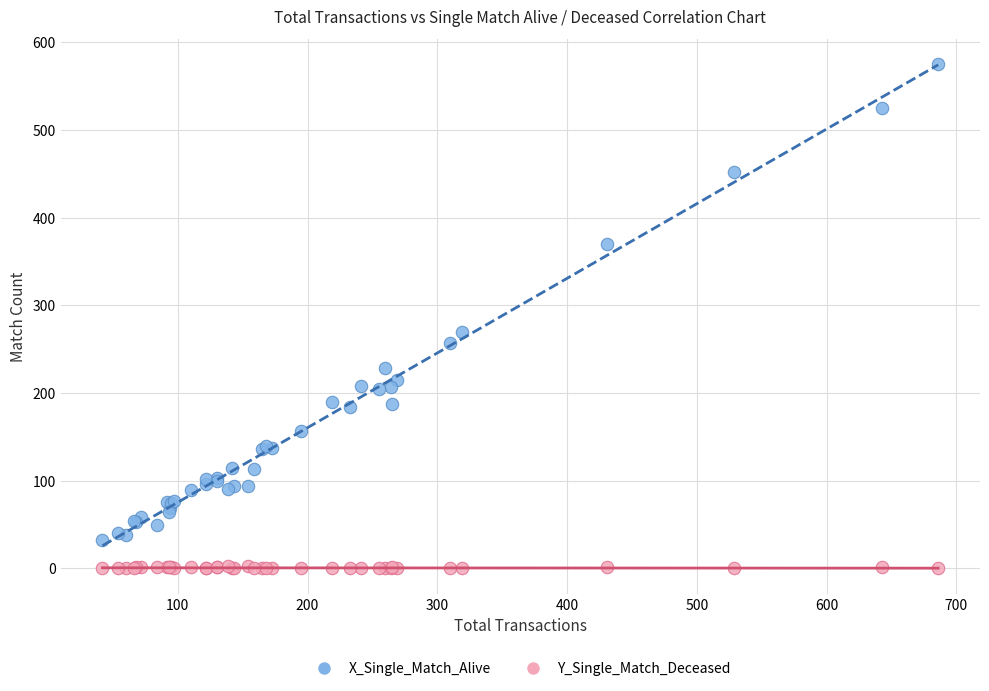

Which series reaches the maximum Y coordinate?

X_Single_Match_Alive